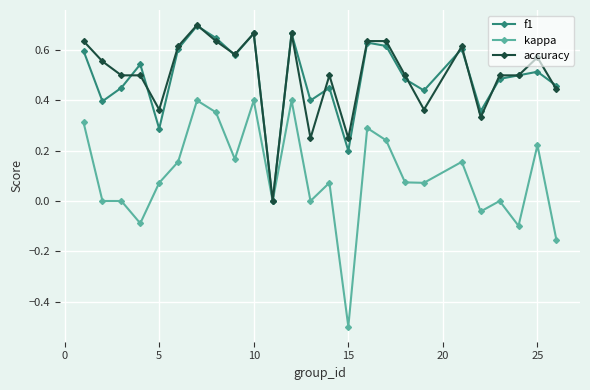

What is the smallest value displayed?

-0.5